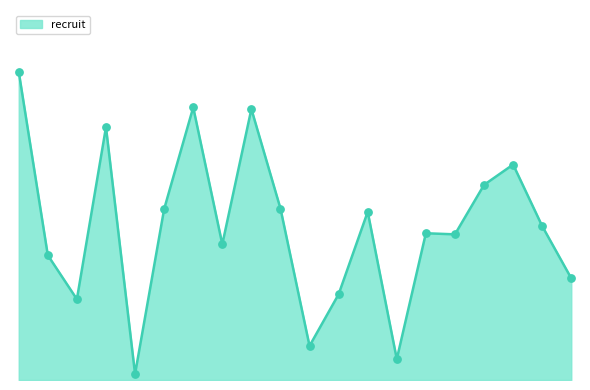

Is this an area chart (filled region under the line)?

Yes